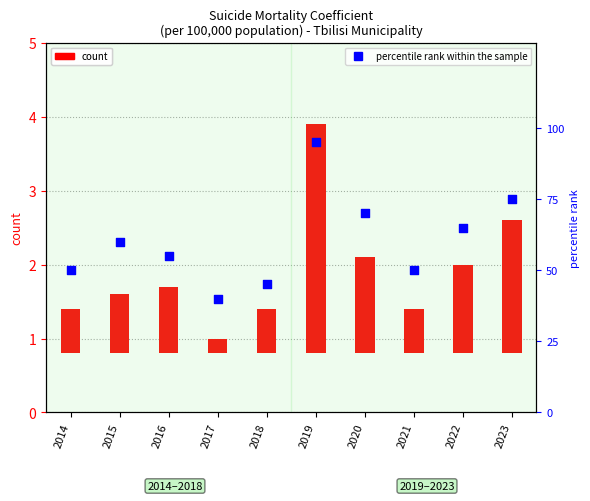

At how many categories does at least one series exceed 44?

9